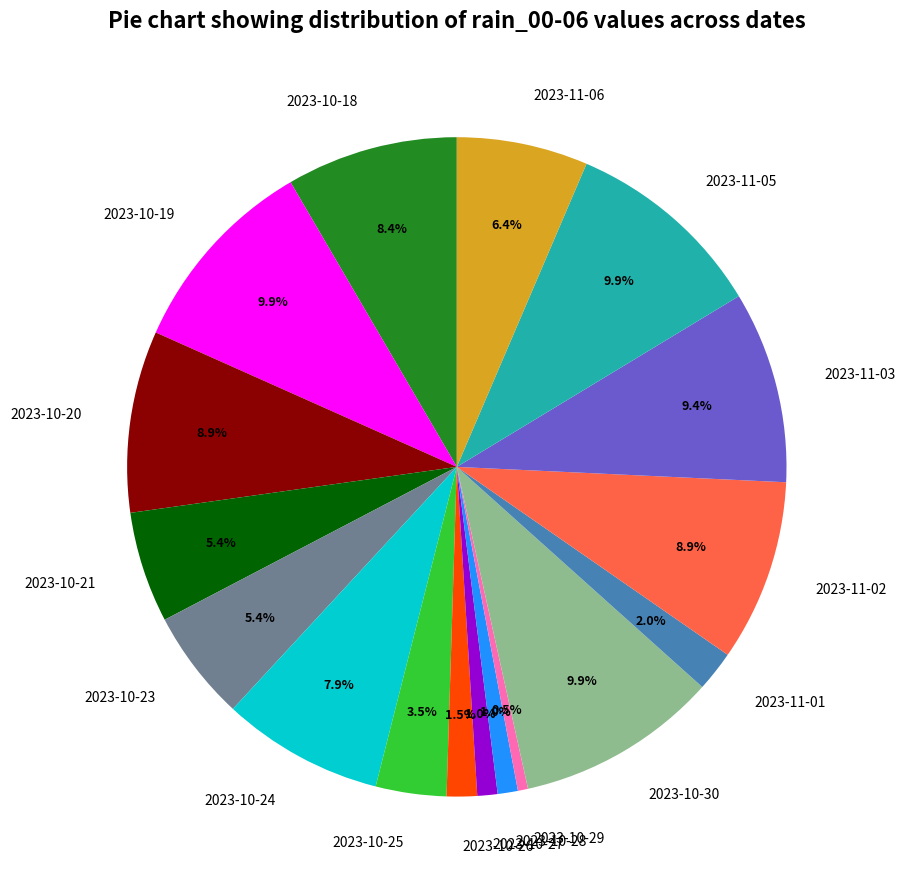

To the nearest percent, what is the average slice percentage?

6%